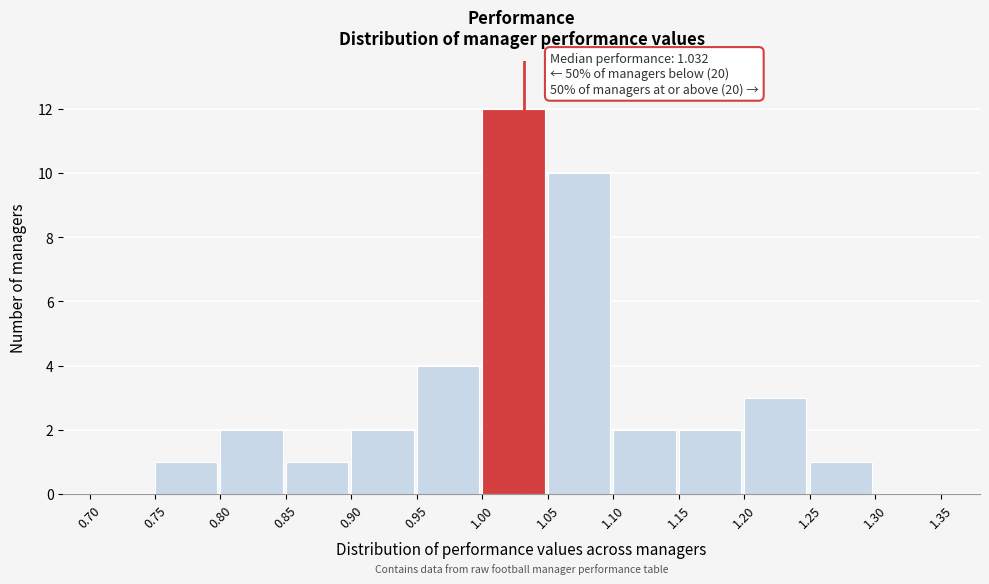

Over which range of the x-axis is the bar tallest?

1.00 to 1.05